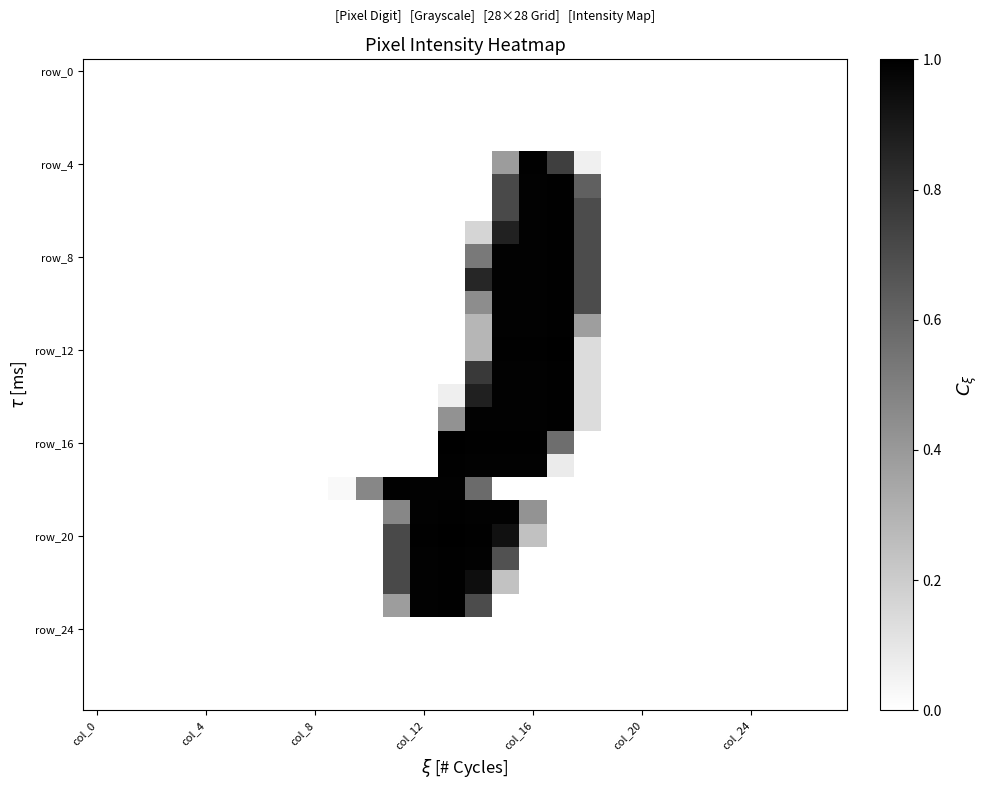

Count the number of categories in the chart.

28